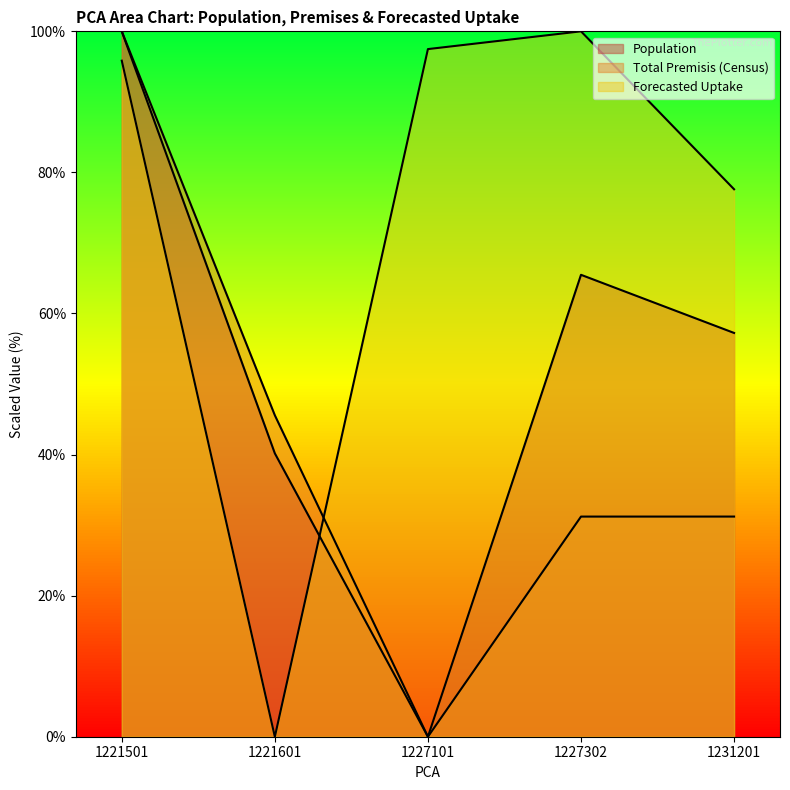

What is the approximate value of Forecasted Uptake at 1231201?

77.6